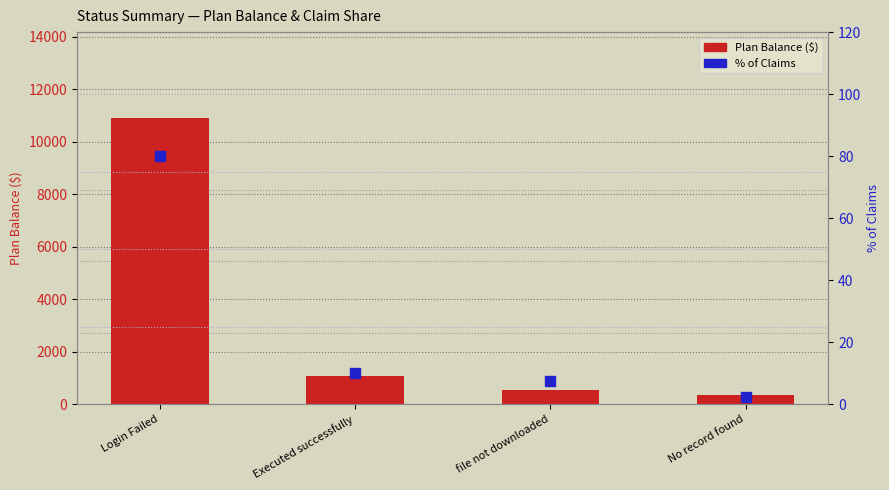

Which series has the largest total across all categories?

Plan Balance ($)